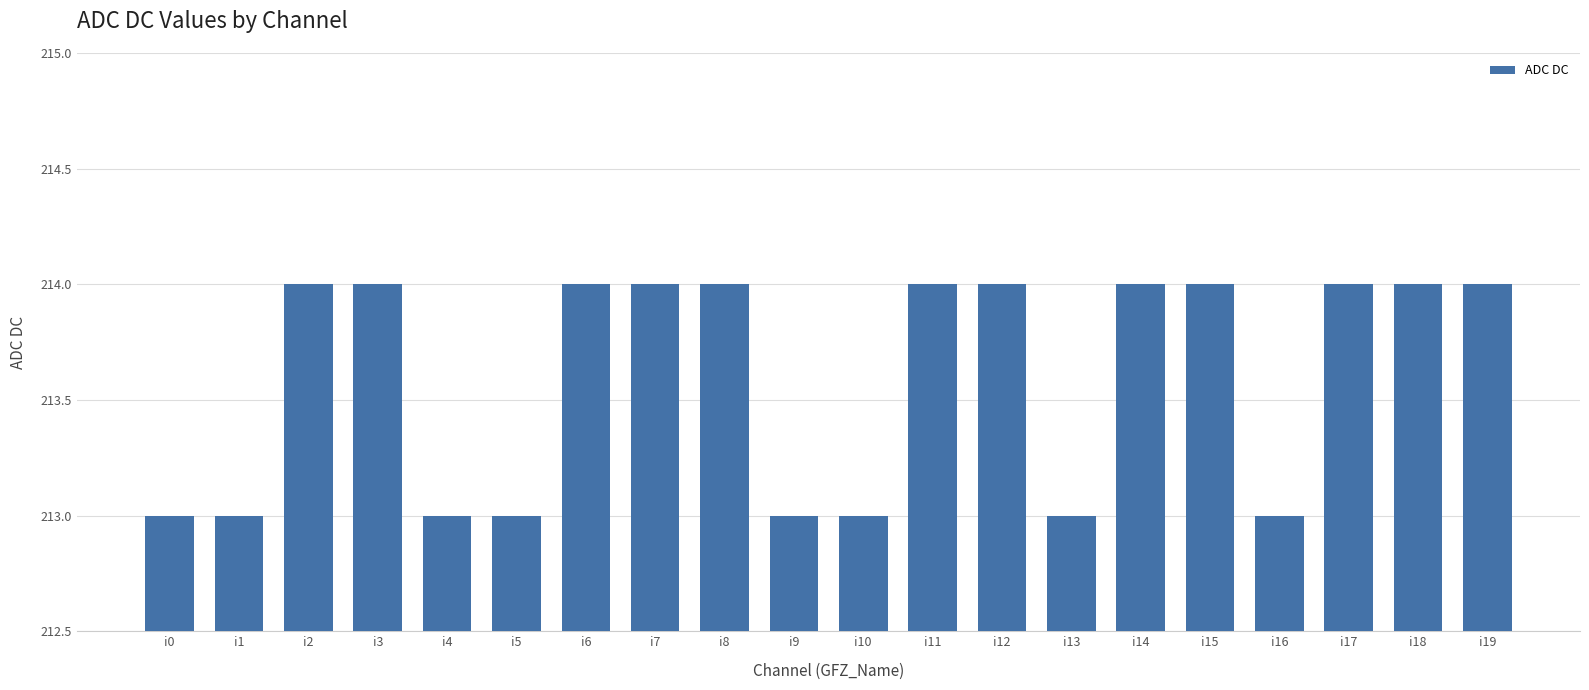

Reading left to right, transcribe all the data shown in this chart.

213	213	214	214	213	213	214	214	214	213	213	214	214	213	214	214	213	214	214	214